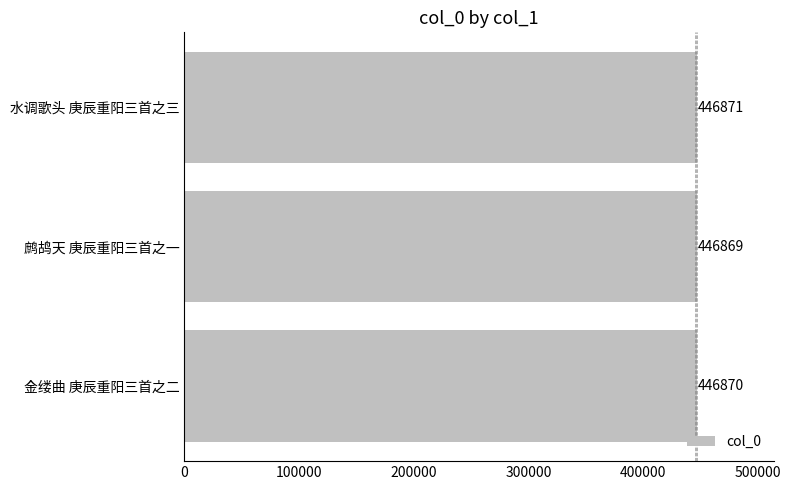

Rank the categories by value from lowest to highest.

鹧鸪天 庚辰重阳三首之一, 金缕曲 庚辰重阳三首之二, 水调歌头 庚辰重阳三首之三